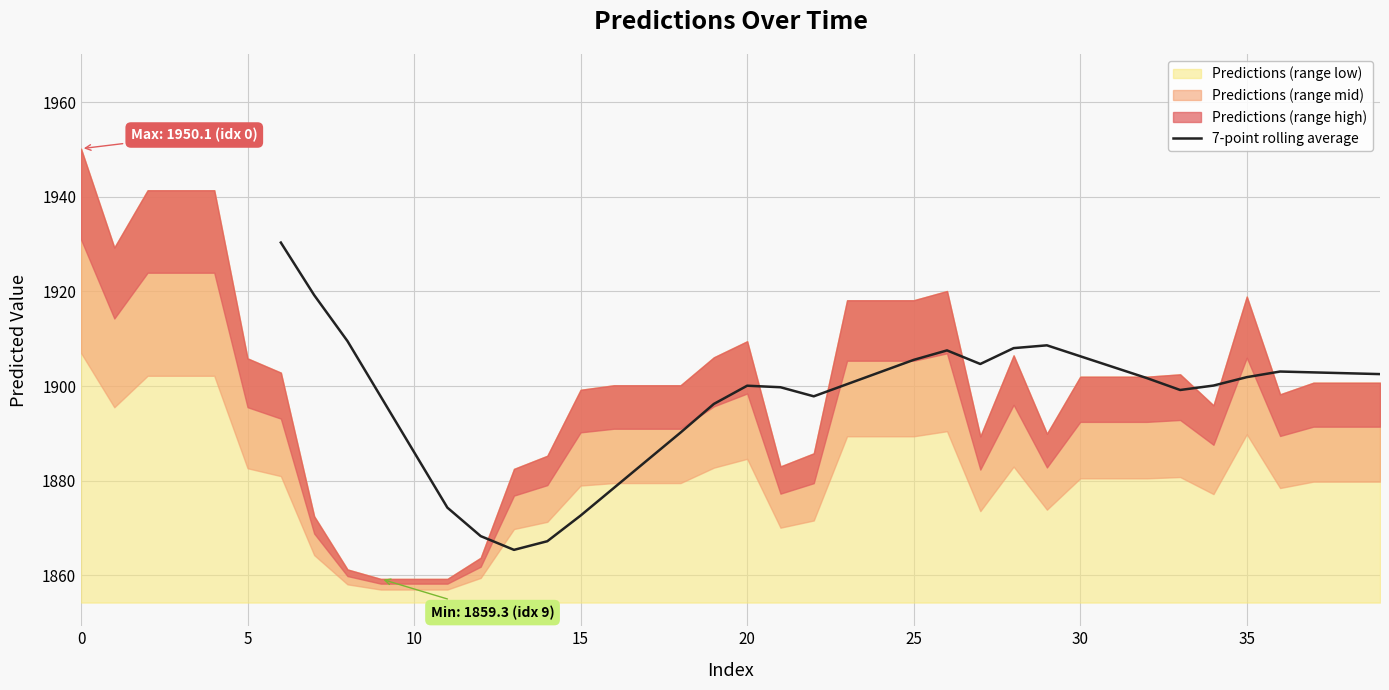

How many lines are shown in the chart?

1